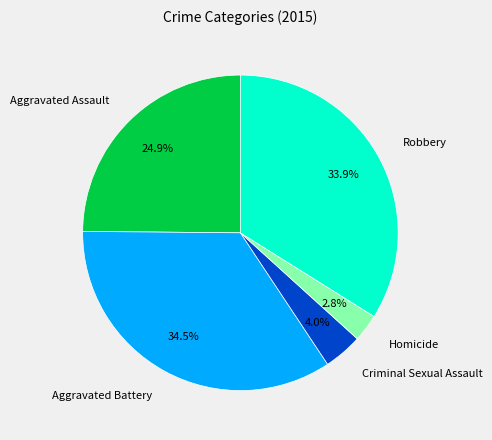

The Aggravated Battery slice represents 42% of the pie. True or false?

False